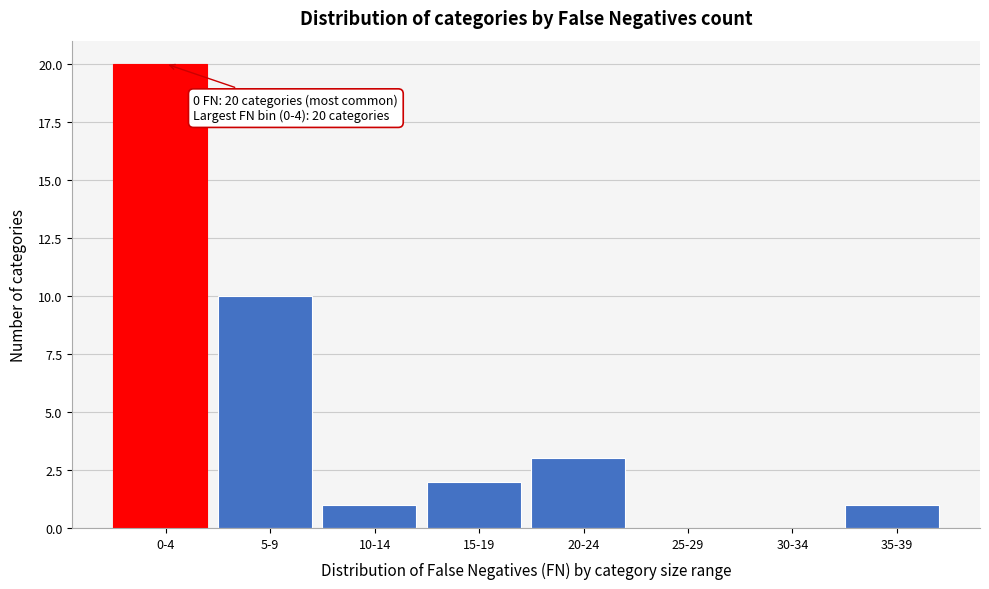

Reading right to left, extract all data points from this chart.

35-39=1	30-34=0	25-29=0	20-24=3	15-19=2	10-14=1	5-9=10	0-4=20